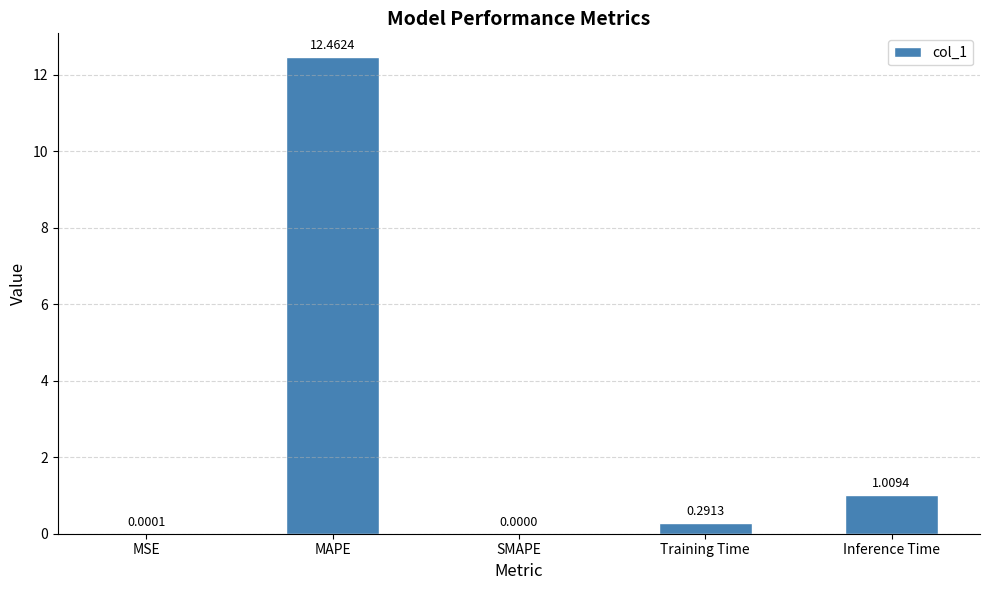

At which category does the chart reach its peak across all series?

MAPE